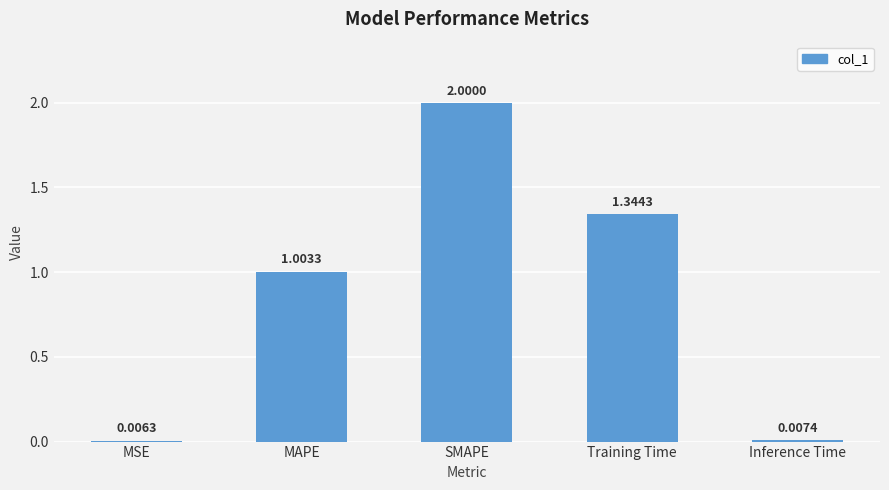

What is the greatest value displayed?

2.0